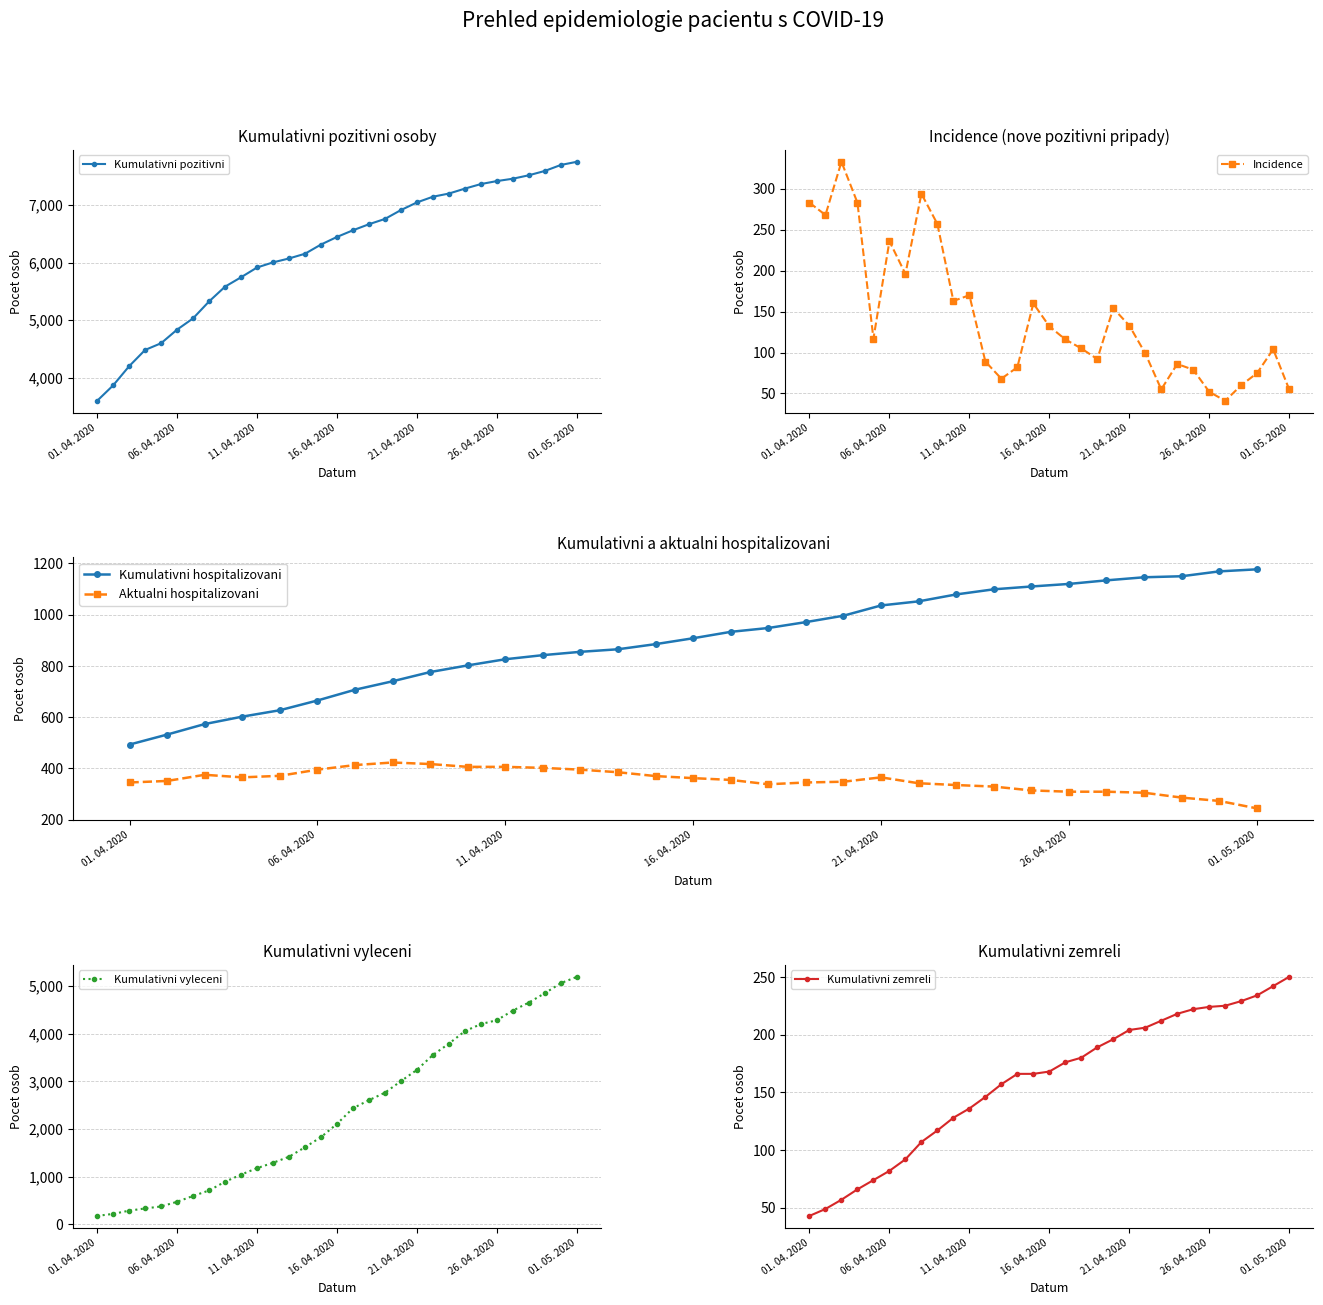

What is the label of the 19th point from the left?

18